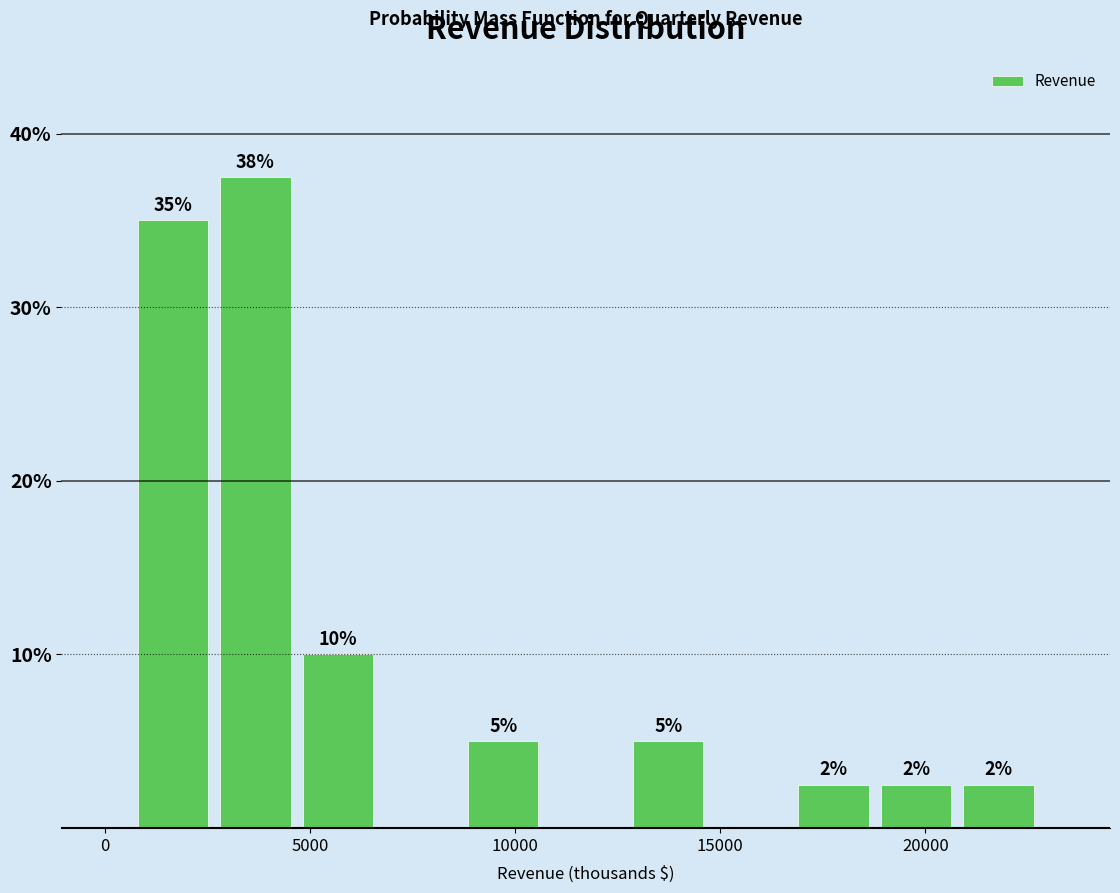

Over which range of the x-axis is the bar tallest?

2500 to 4500